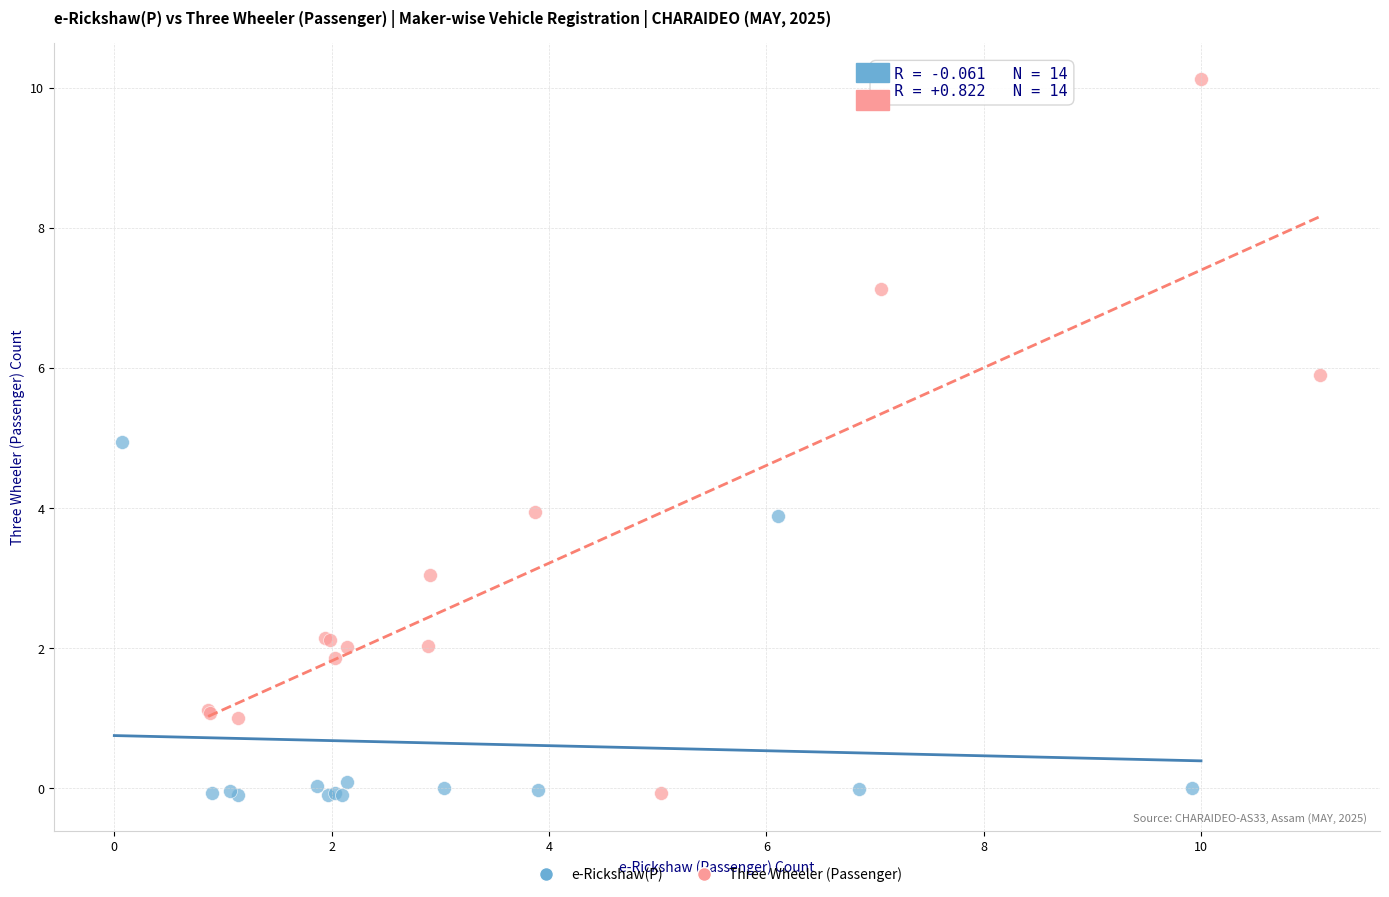

Which series has the largest Y range (max minus min)?

Three Wheeler (Passenger)